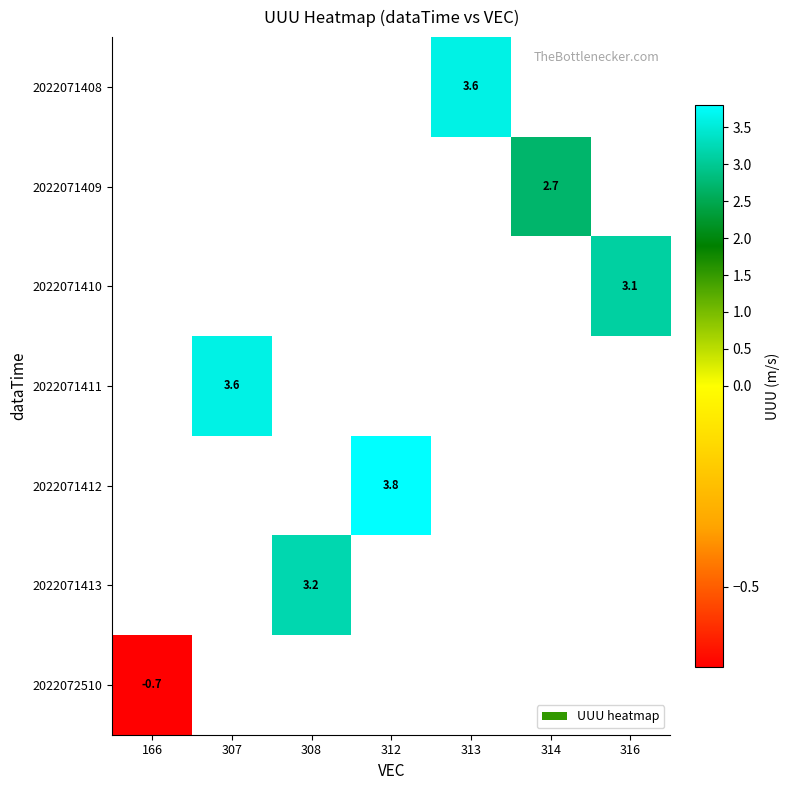

The 2022071408 series shows 6.3 at 313. True or false?

False